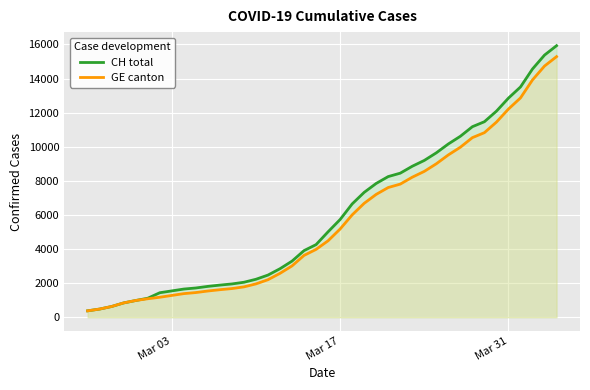

Which series has the largest range (max minus min)?

CH total